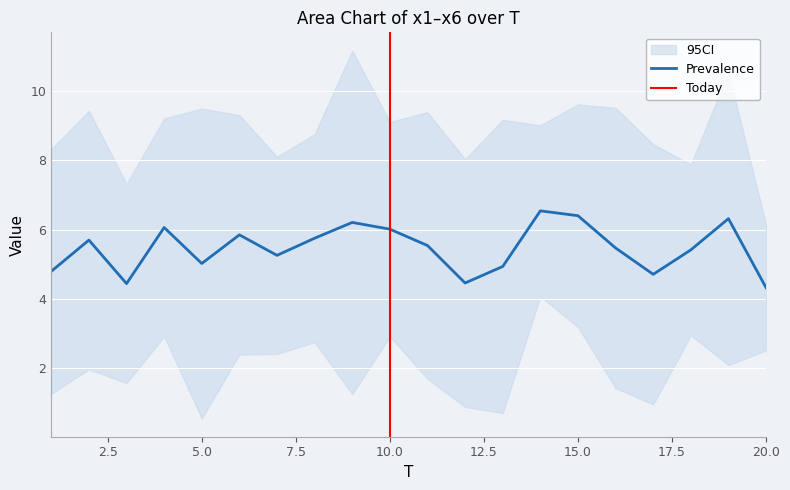

The Prevalence series shows 8.1 at 5.0. True or false?

False